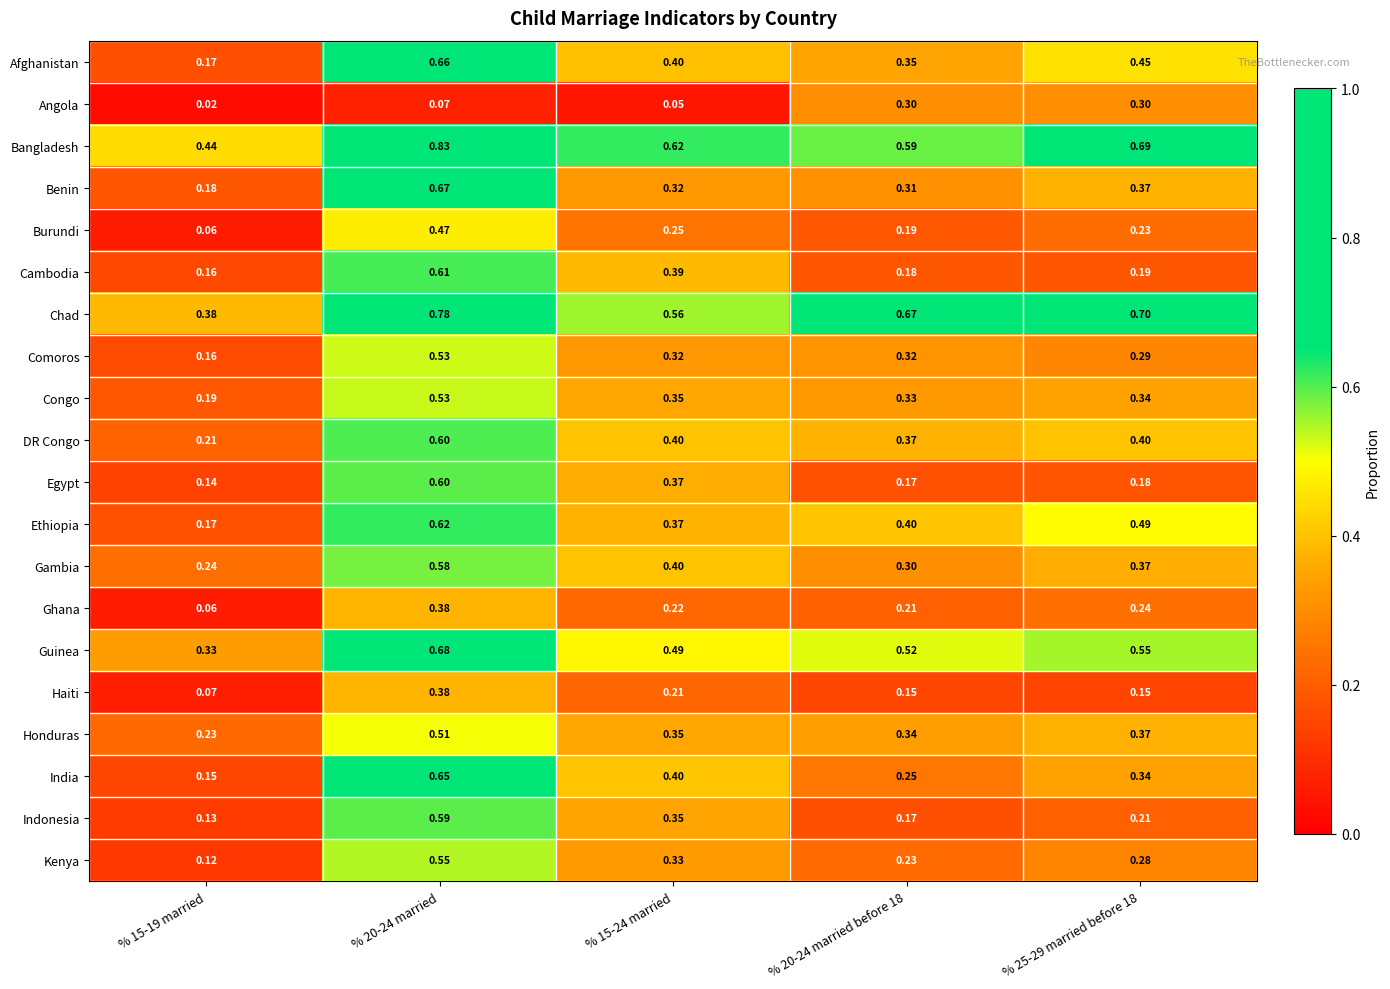

Which series changed the most between % 15-24 married and % 25-29 married before 18?

Angola